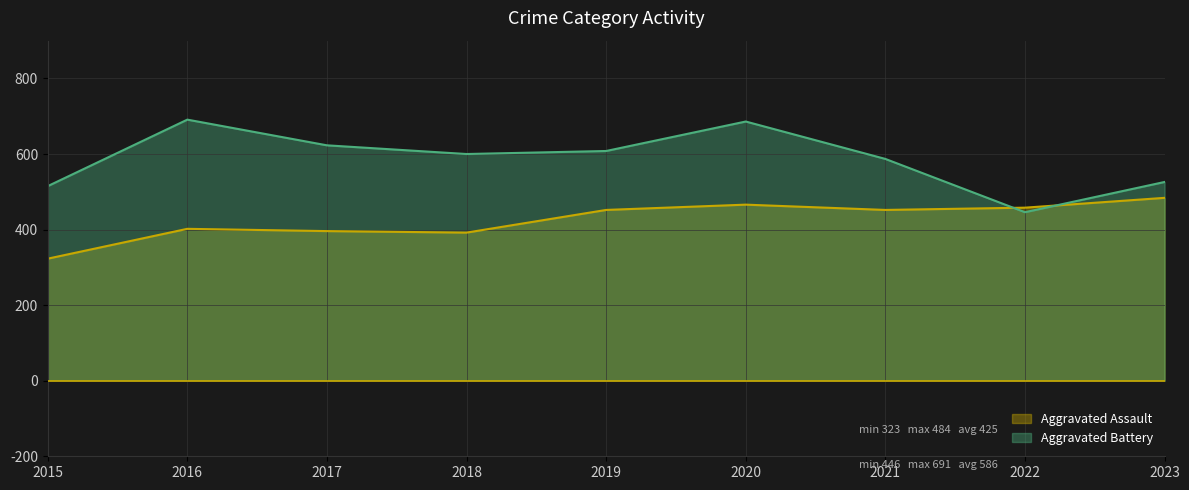

Rank the series by their maximum value, from highest to lowest.

Aggravated Battery, Aggravated Assault